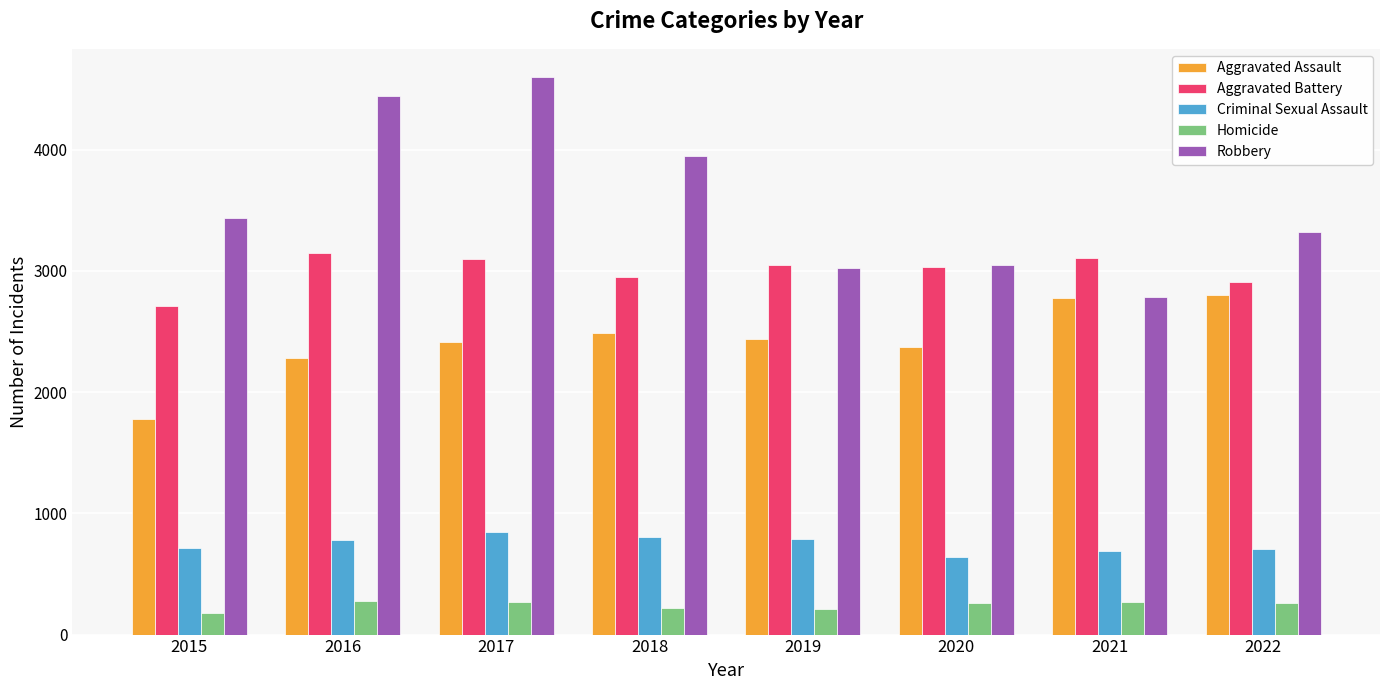

At which label does Robbery reach its peak?

2017